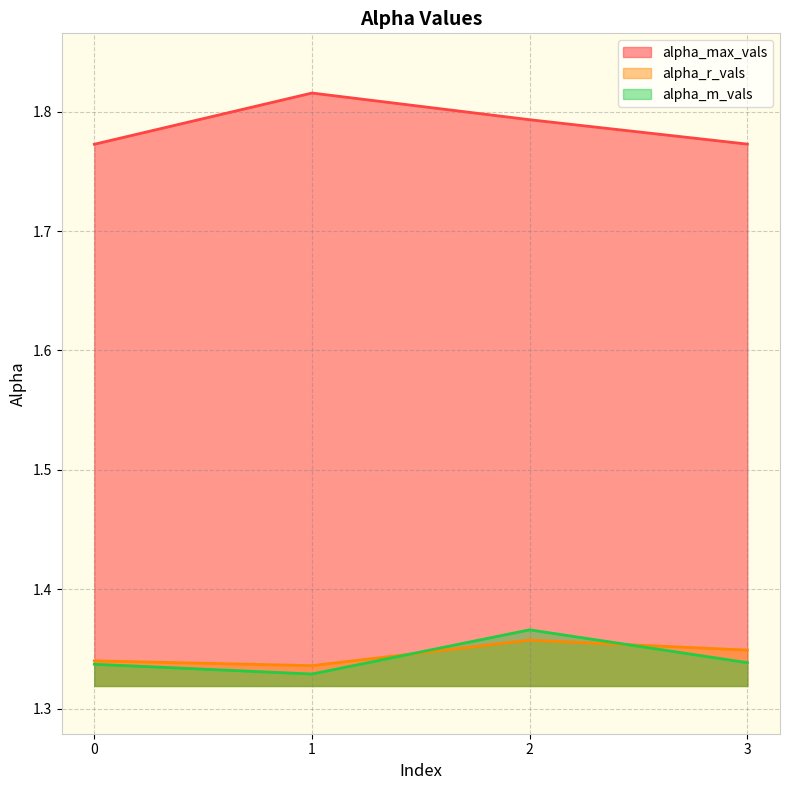

Reading left to right, transcribe all the data shown in this chart.

alpha_max_vals: 0=1.8	1=1.8	2=1.8	3=1.8
alpha_r_vals: 0=1.3	1=1.3	2=1.4	3=1.3
alpha_m_vals: 0=1.3	1=1.3	2=1.4	3=1.3